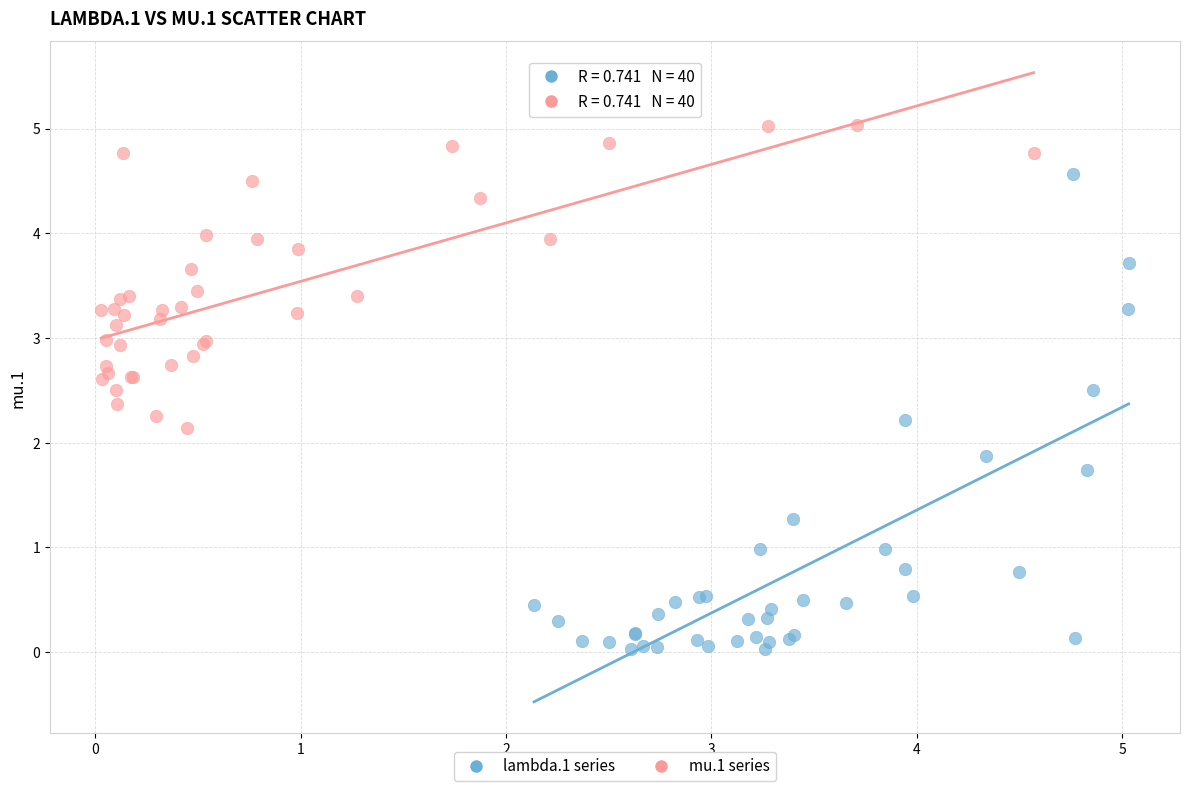

Which series reaches the minimum Y coordinate?

lambda.1 series